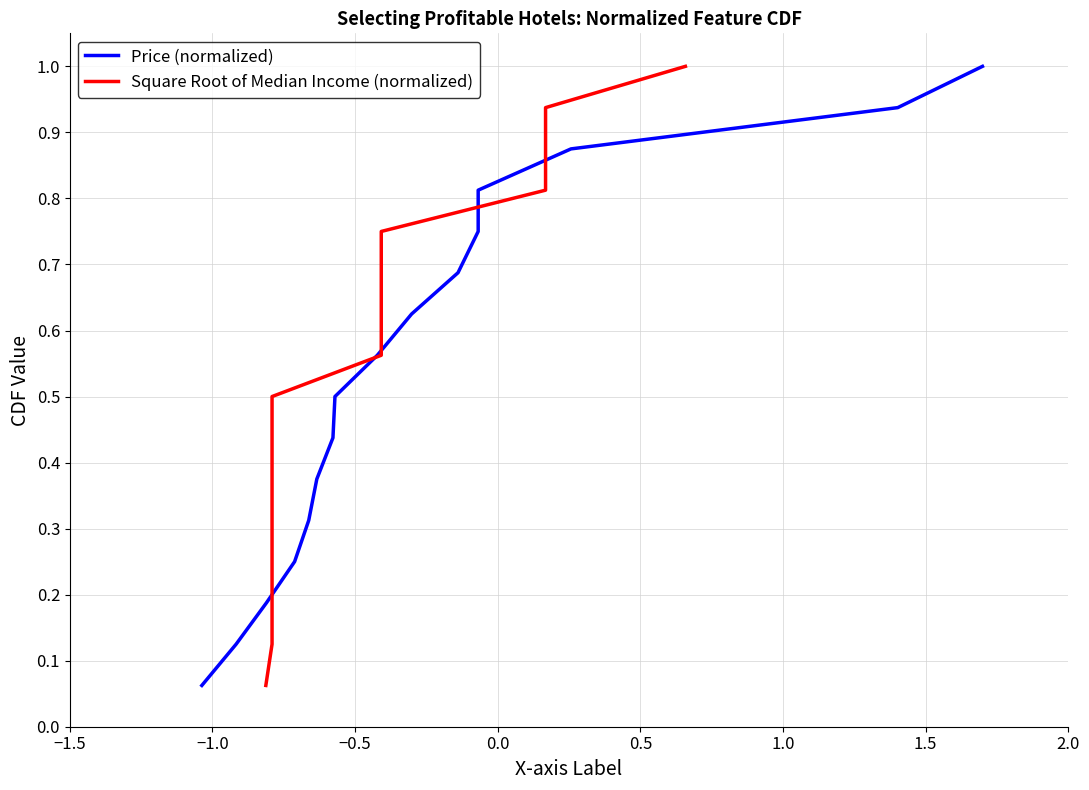

Is the value of Price (normalized) at 12 greater than the value of Square Root of Median Income (normalized) at 8?

Yes